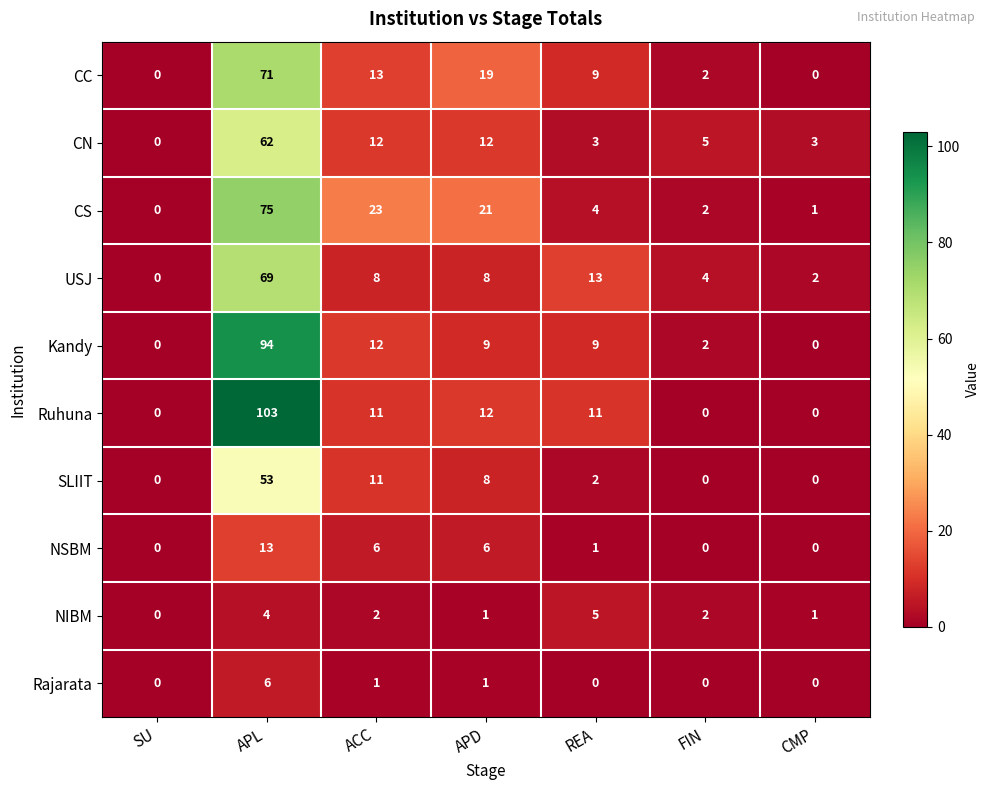

What is the maximum value shown in the chart?

103